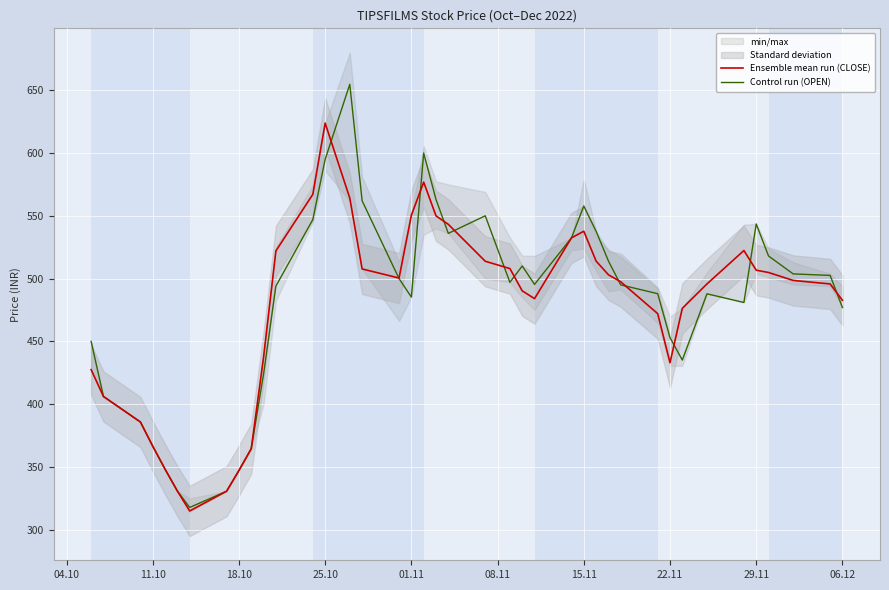

At which label does Ensemble mean run (CLOSE) reach its peak?

25.10